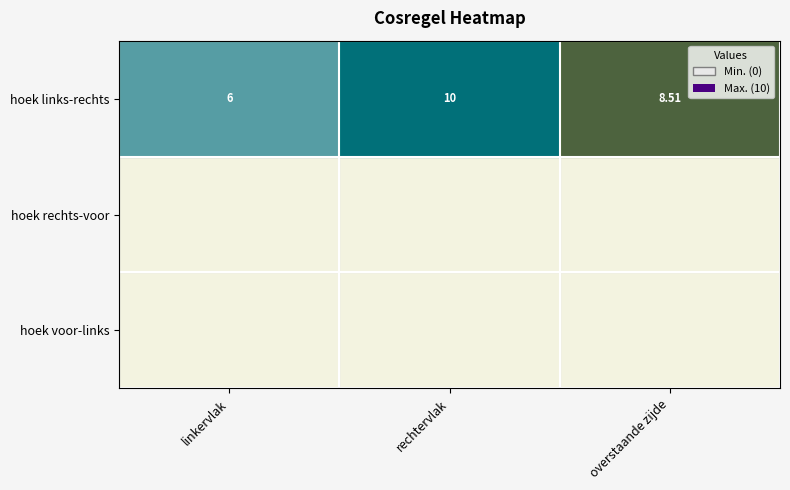

Which series has the largest range (max minus min)?

hoek links-rechts